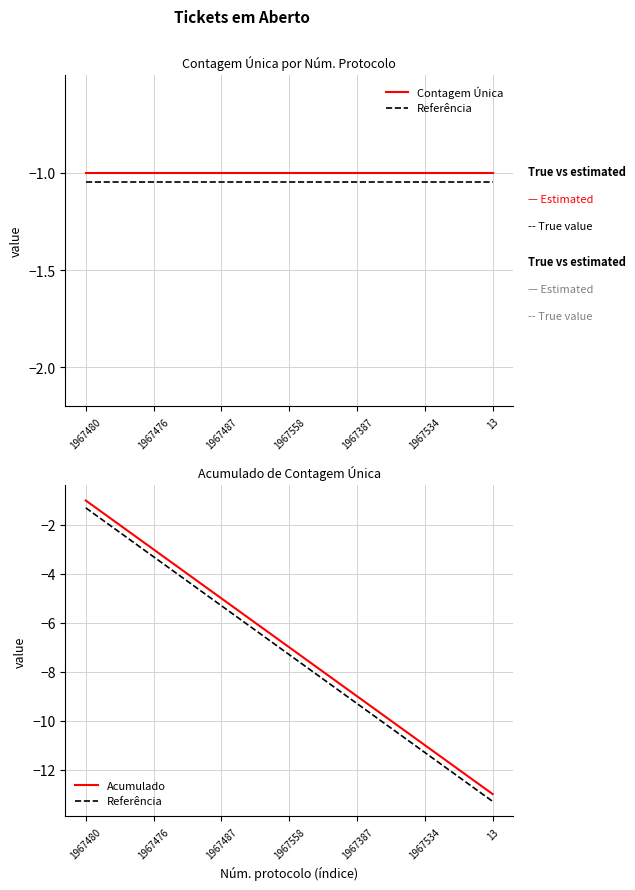

At how many categories does at least one series exceed -12?

13